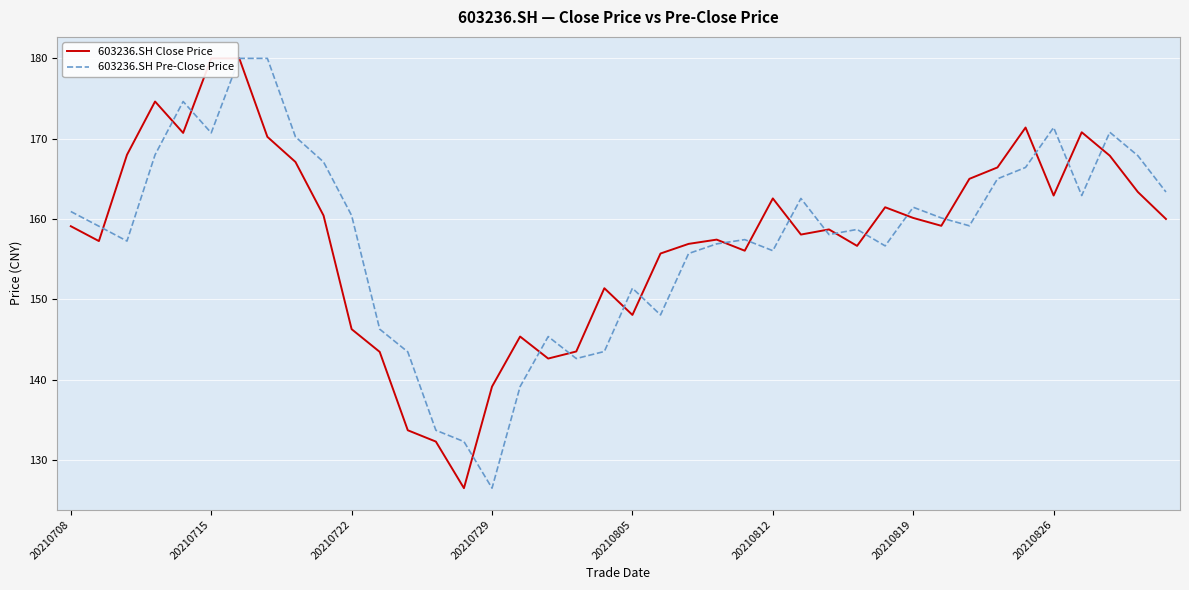

List the series in order of their peak value, lowest first.

603236.SH Close Price, 603236.SH Pre-Close Price